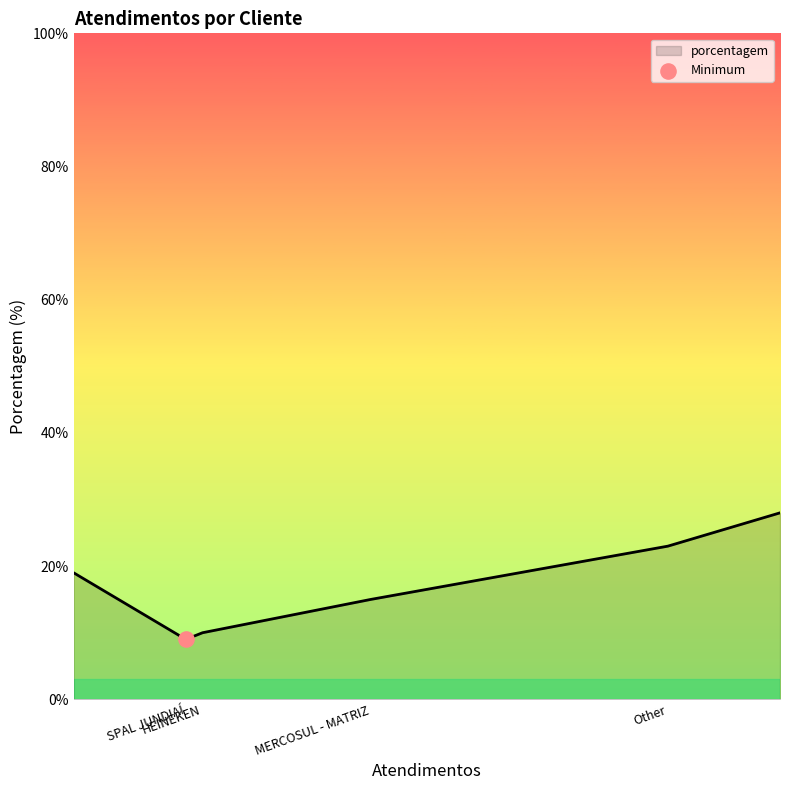

True or false: the data has more than 2 interior local peaks.

False